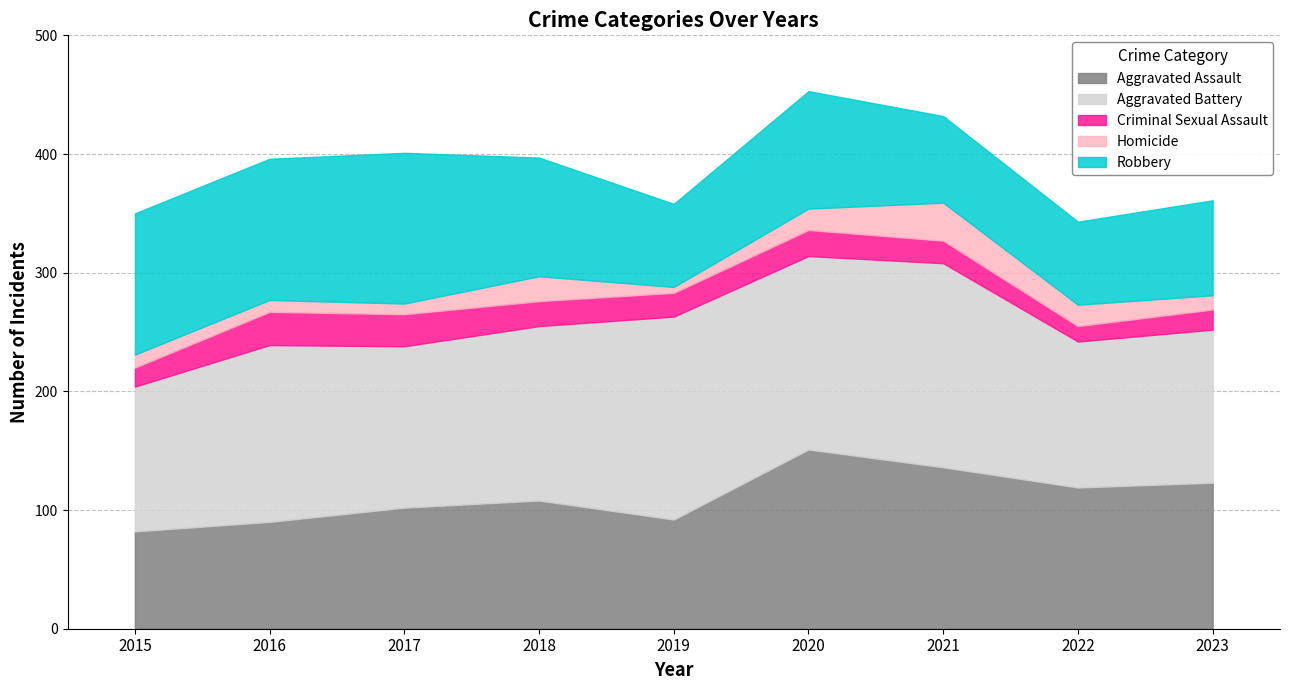

What is the total value across all series at 2016?

396